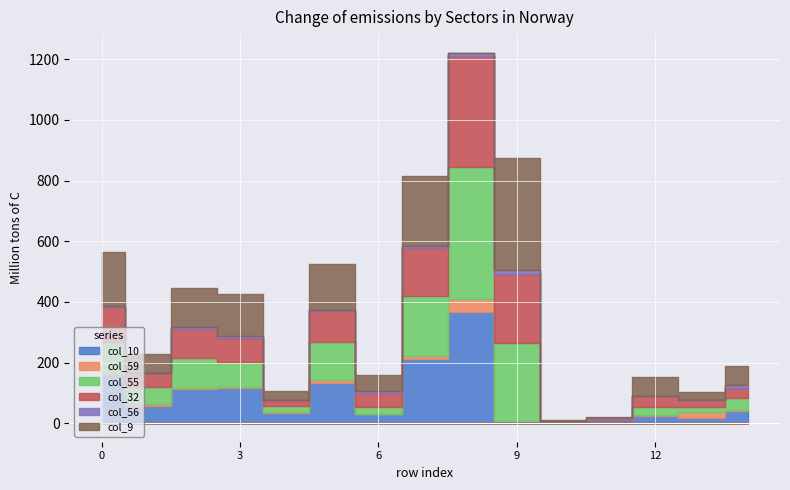

Is the value of col_56 at 12 greater than the value of col_32 at 11?

No